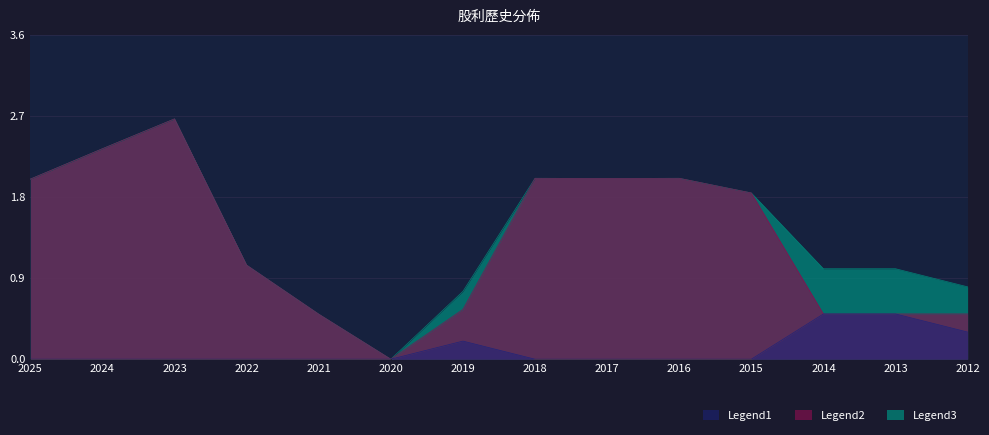

True or false: 股票股利合計 has more than 2 interior local peaks.

False